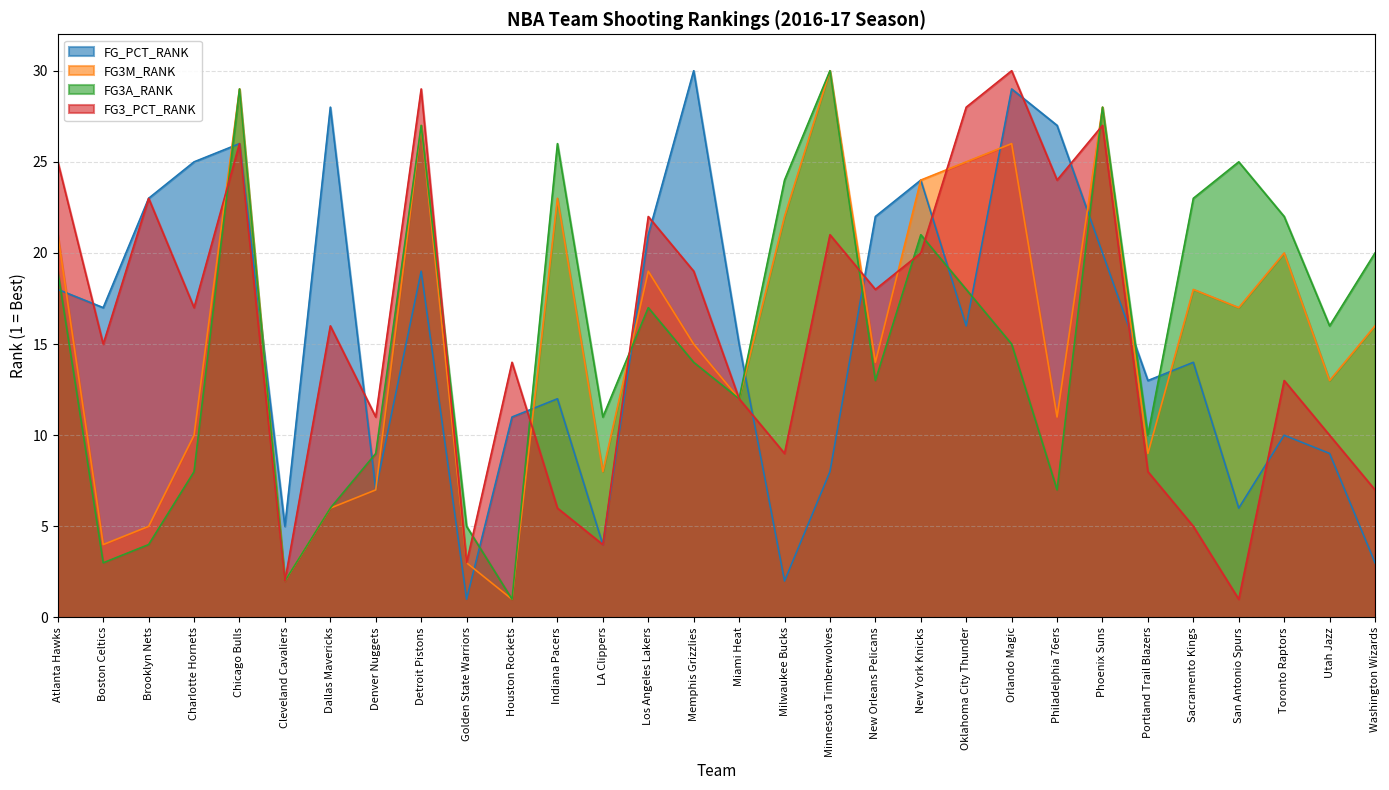

Rank the series by their maximum value, from lowest to highest.

FG_PCT_RANK, FG3M_RANK, FG3A_RANK, FG3_PCT_RANK